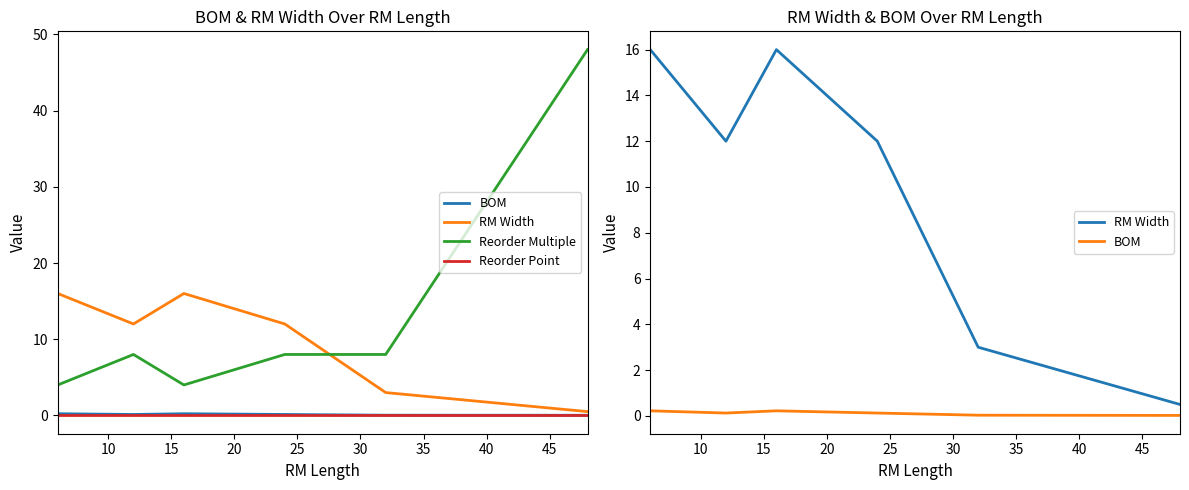

Which series has the largest range (max minus min)?

Reorder Multiple